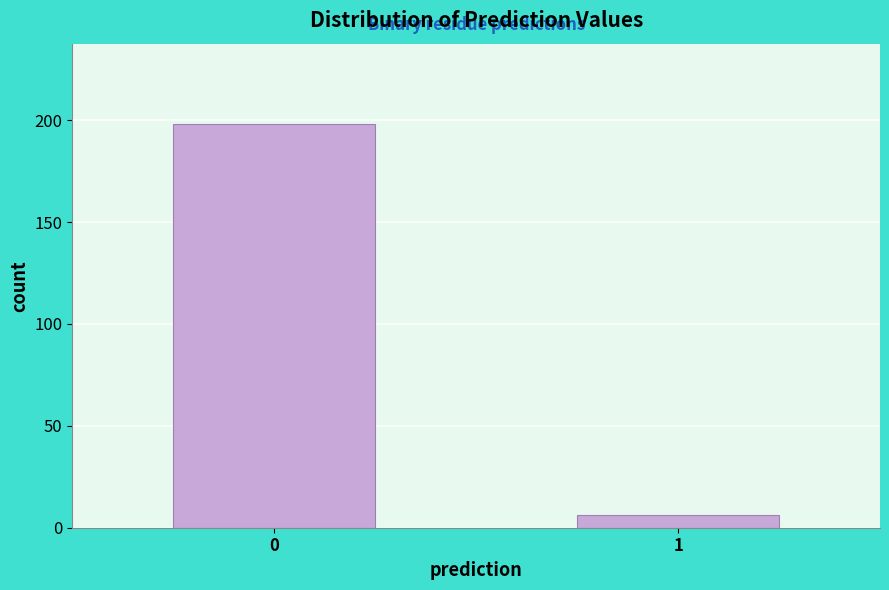

Reading left to right, extract all data points from this chart.

0=198	1=6